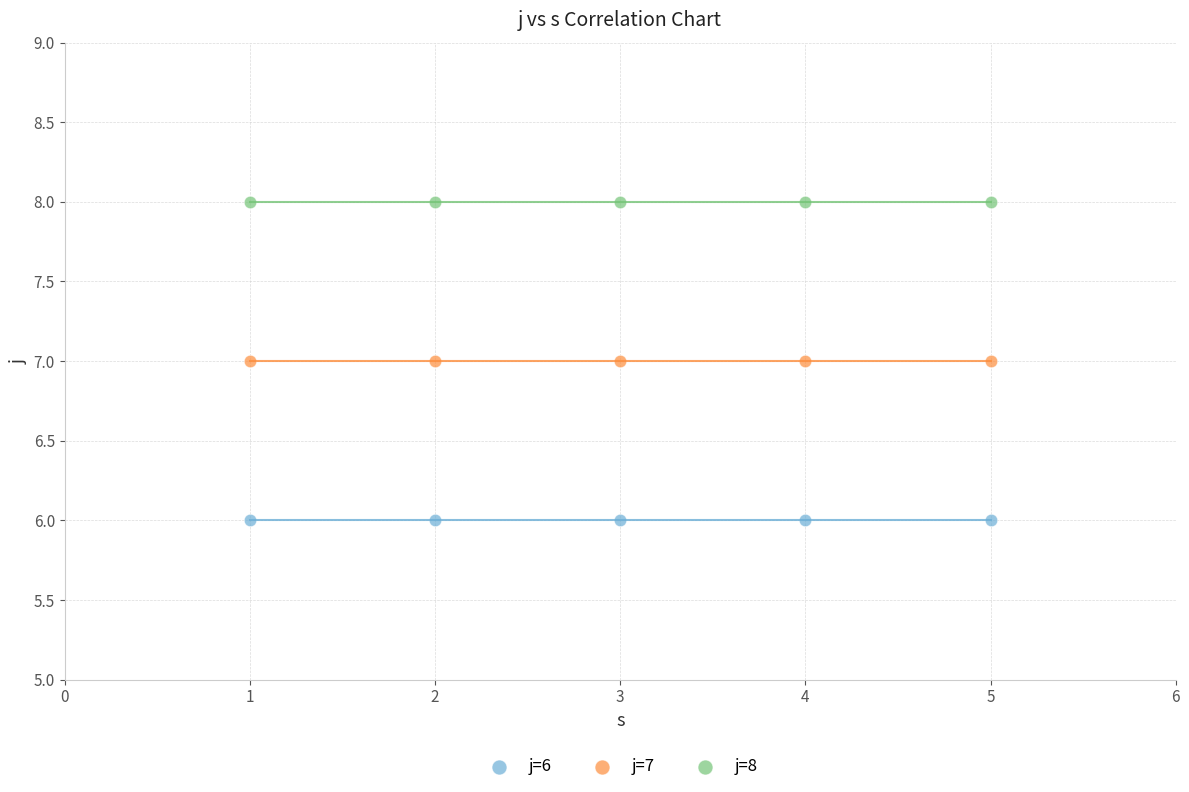

Which series reaches the maximum Y coordinate?

j=8